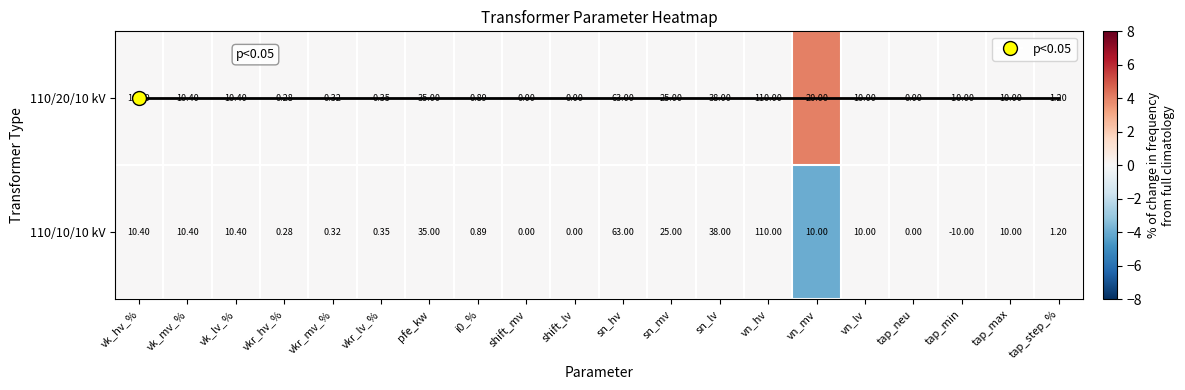

How many data points in 110/10/10 kV are less than 0?

1